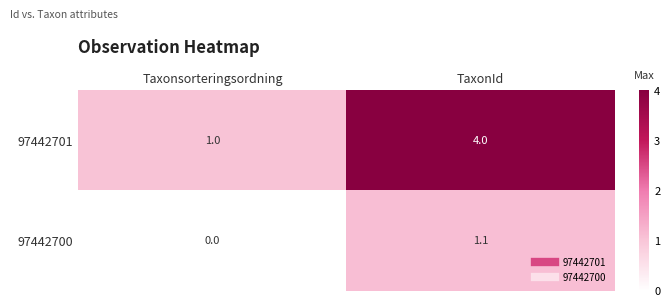

List the series in order of their overall mean, lowest first.

97442700, 97442701